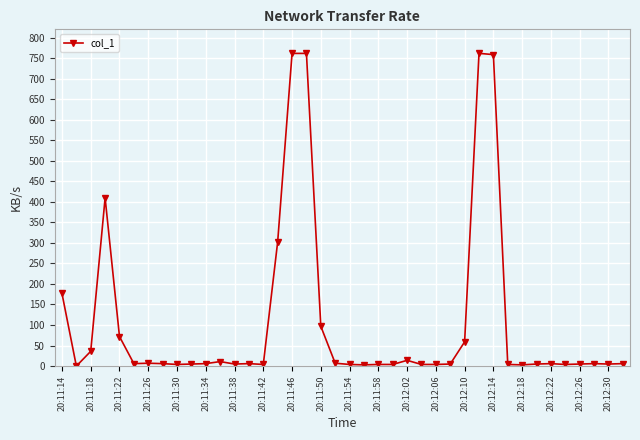

True or false: the data has more than 0 interior local peaks.

True